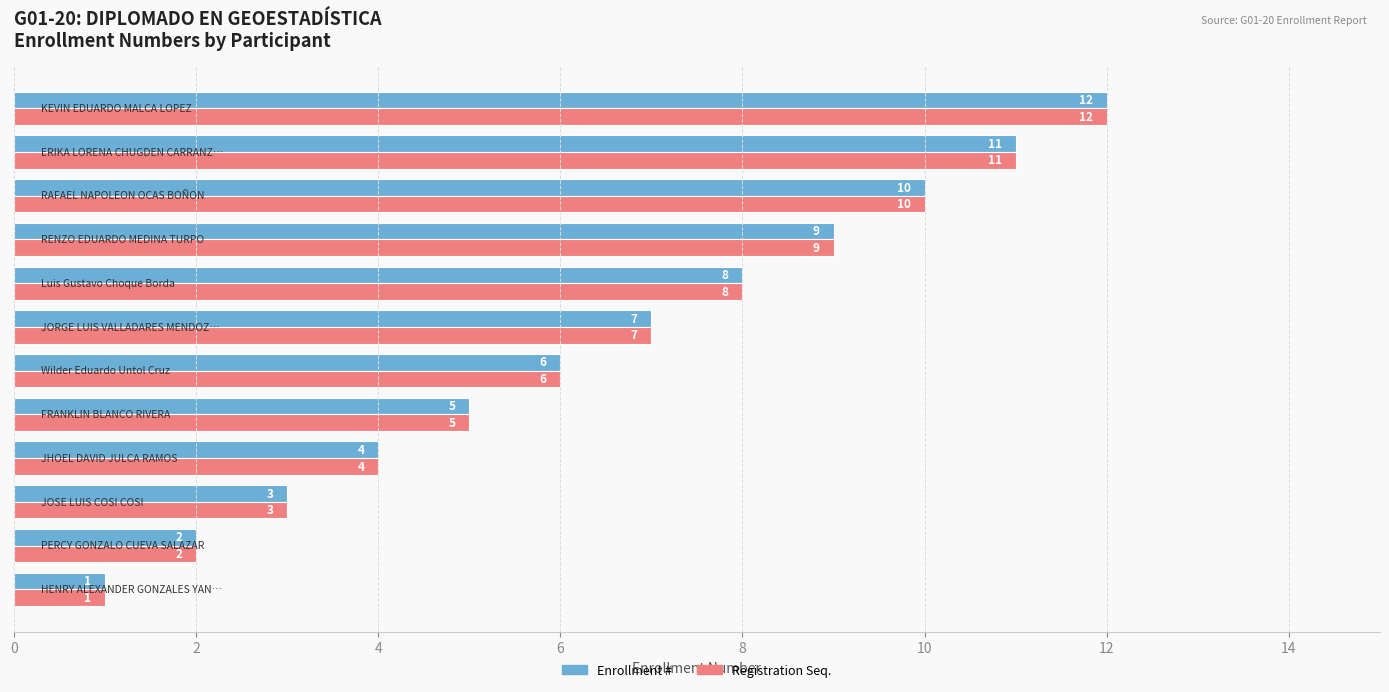

What is the difference between the second highest and minimum values in the Enrollment # series?

10